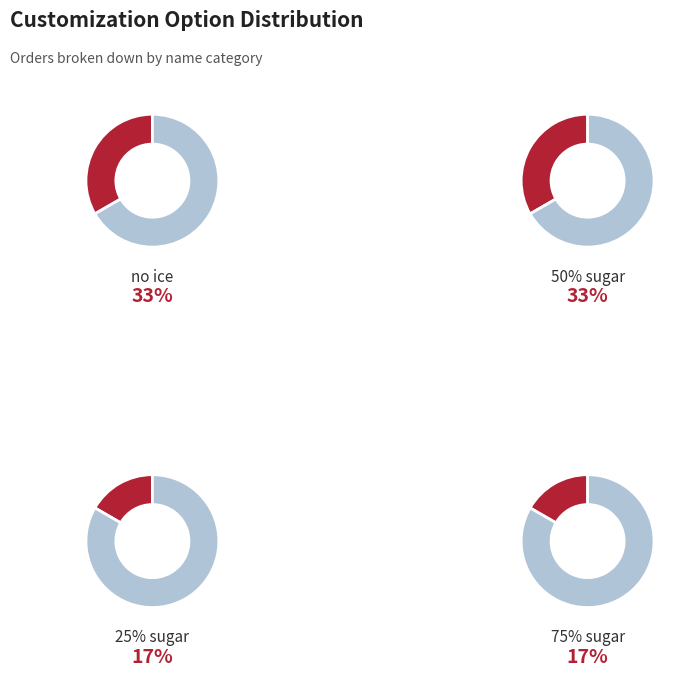

Approximately how many times larger is the value at 50% sugar compared to 25% sugar?

2.0